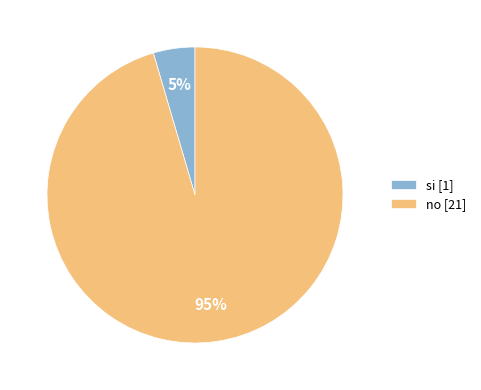

Rank the categories by value from highest to lowest.

no, si